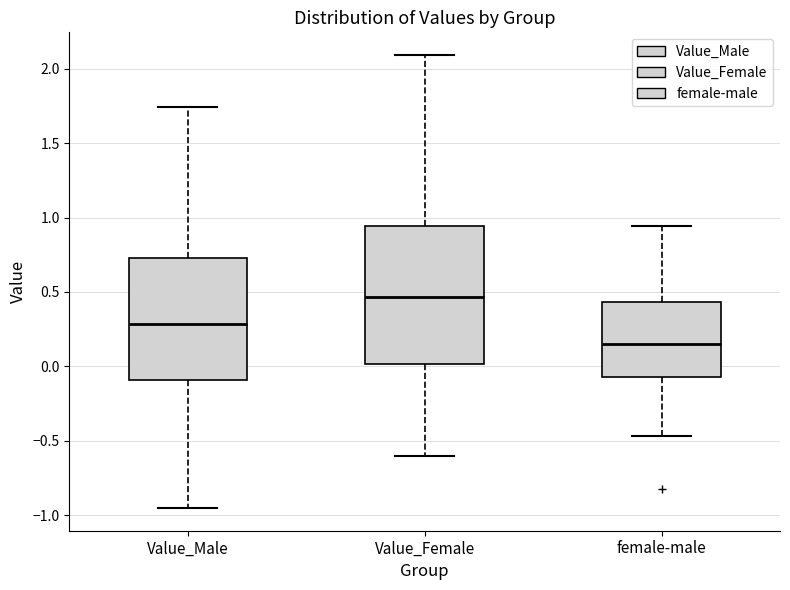

Comparing the boxes themselves (not the whiskers), which one is the tallest?

Value_Female